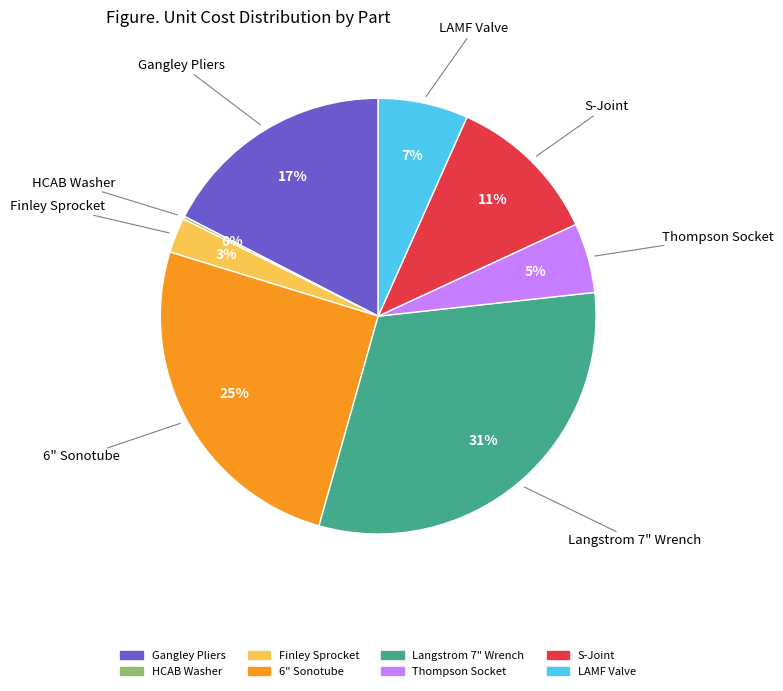

Does any single category account for the majority?

No